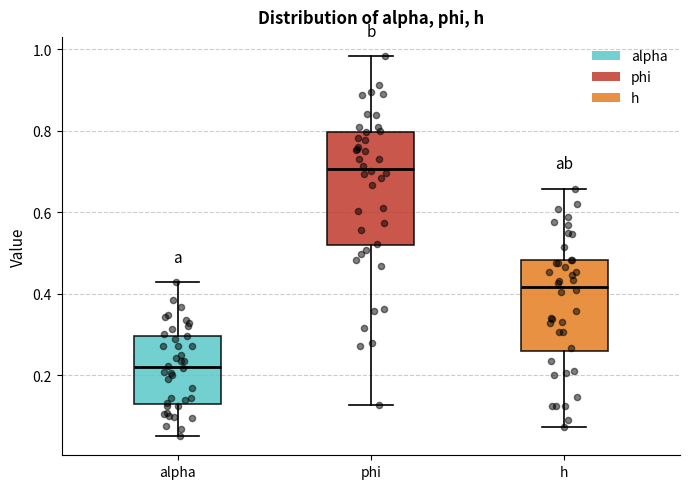

Reading left to right, transcribe this box plot: for each box, give where its median line is, the range the box spans, and where its two whiskers end, as read against the y-axis. The values are not printed on the chart, so give them approximately, as read against the axis.

alpha: median 0.22, box 0.12 to 0.30, whiskers 0.06 to 0.42
phi: median 0.70, box 0.52 to 0.80, whiskers 0.12 to 0.98
h: median 0.42, box 0.26 to 0.48, whiskers 0.08 to 0.66